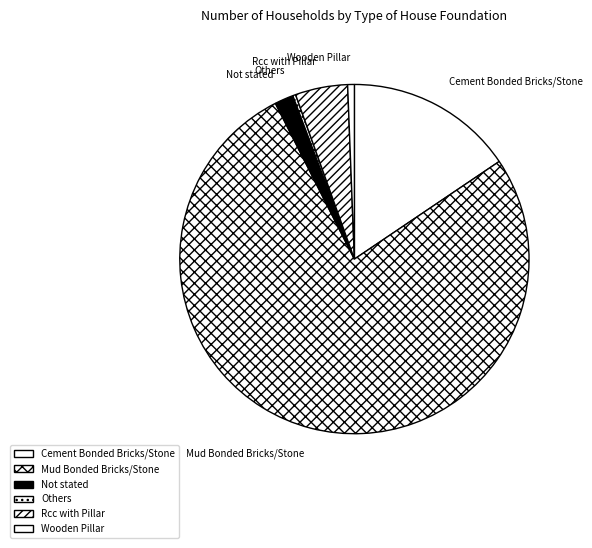

Combined, do Rcc with Pillar and Mud Bonded Bricks/Stone account for over 50%?

Yes